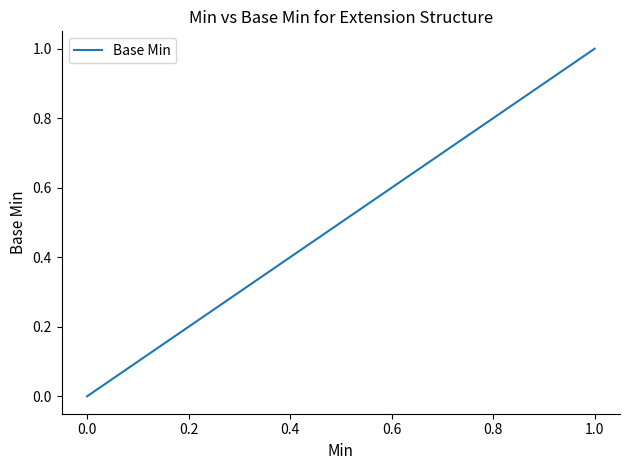

What is the label of the 5th point from the left?

1.0